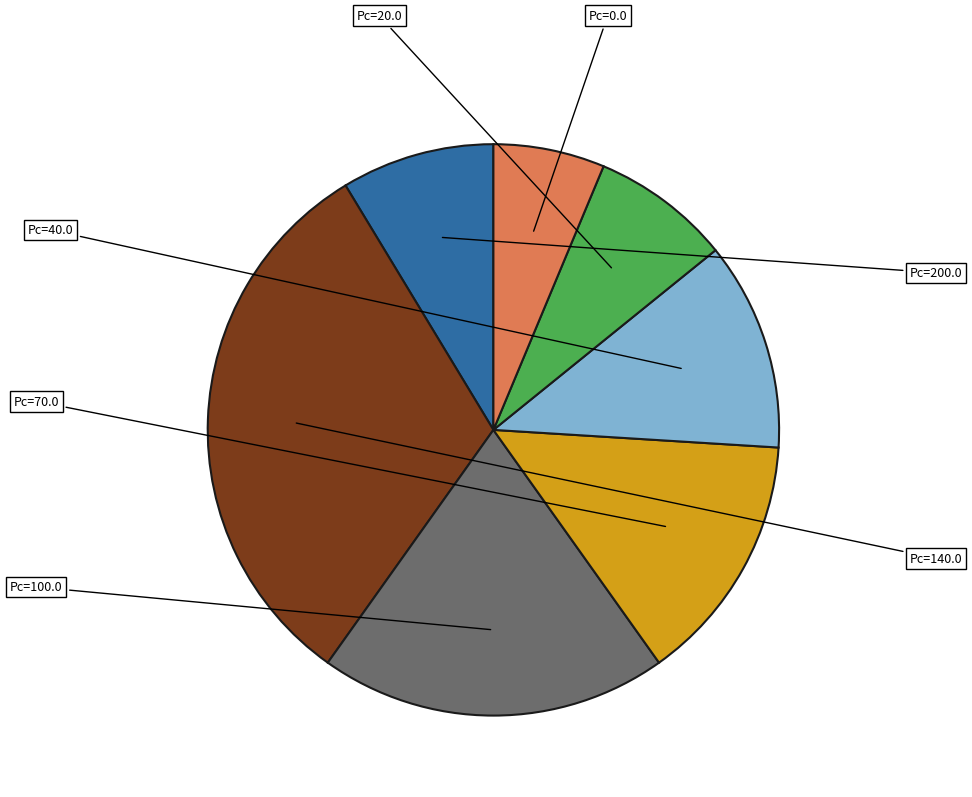

Does any single category account for the majority?

No